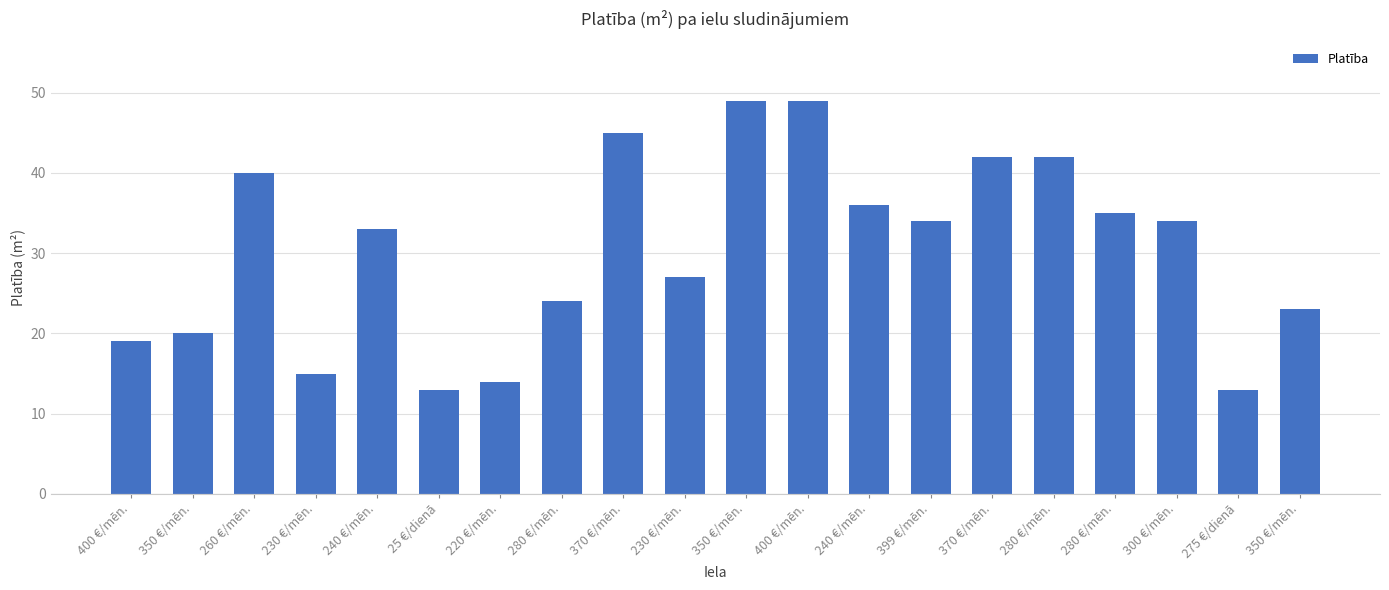

Which category has the highest value across all series?

350 €/mēn.